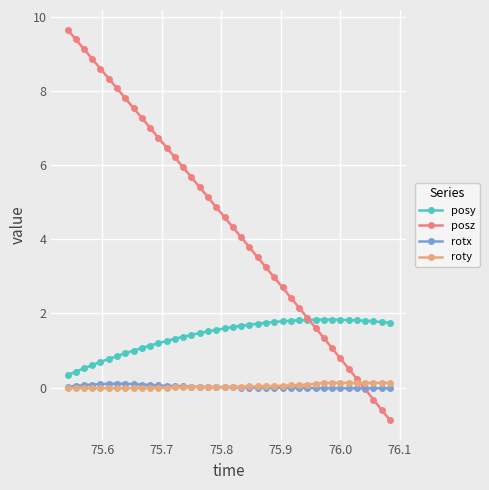

In posy, how many points are higher than both neighbors (excluding endpoints)?

1